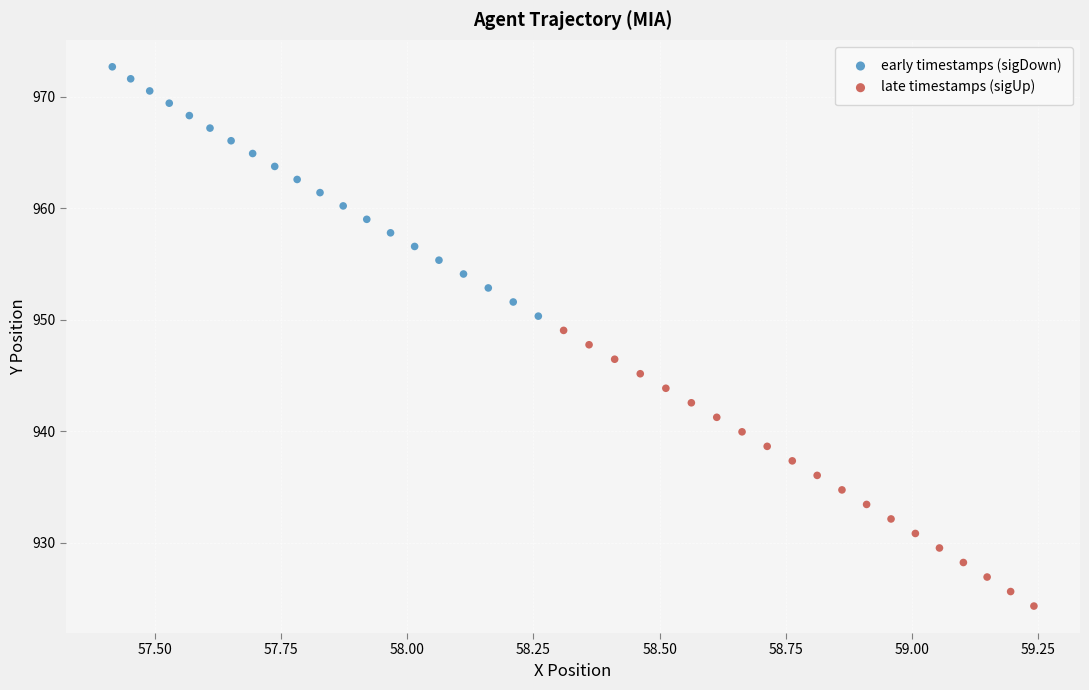

Which series has the largest Y range (max minus min)?

late timestamps (sigUp)